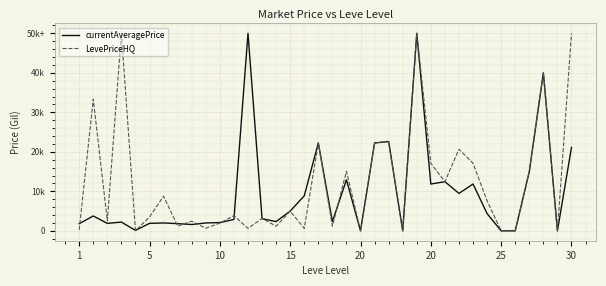

True or false: LevePriceHQ and currentAveragePrice intersect in this chart.

True